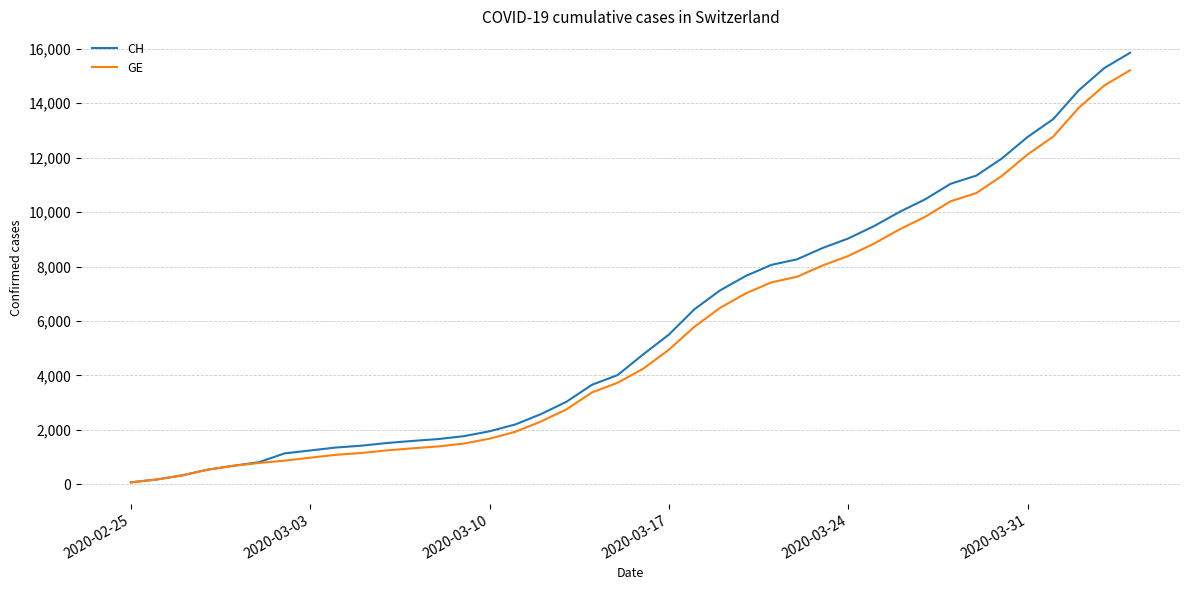

Which series has the widest spread of values?

CH